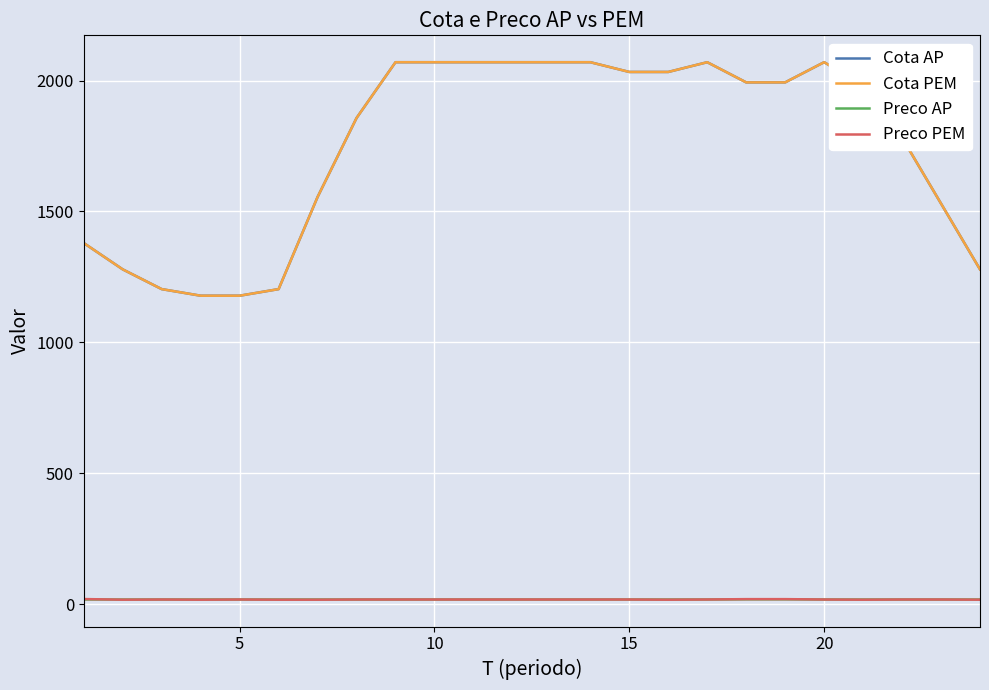

What is the average value of the Cota AP series?

1750.8